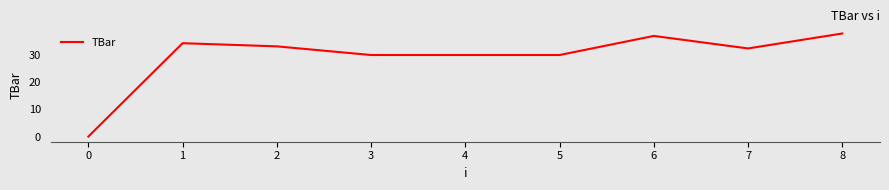

What is the difference between the values at 1 and 7?

1.9